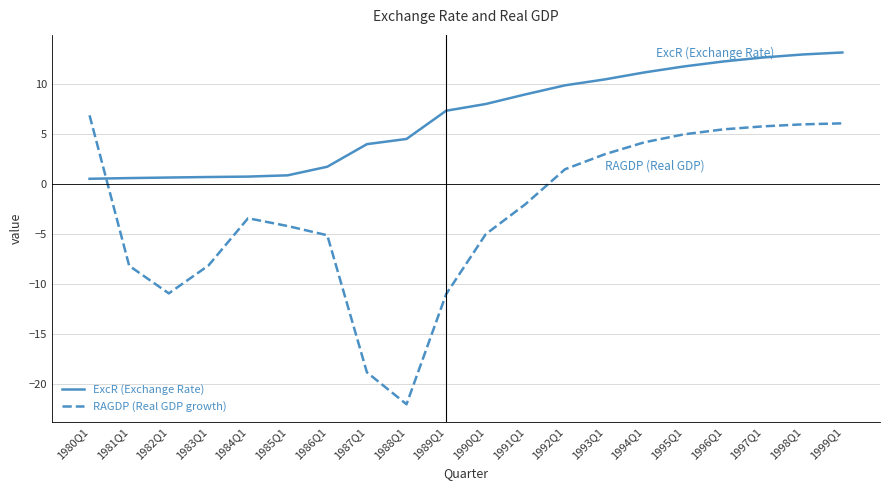

Which series has the largest total across all categories?

ExcR (Exchange Rate)